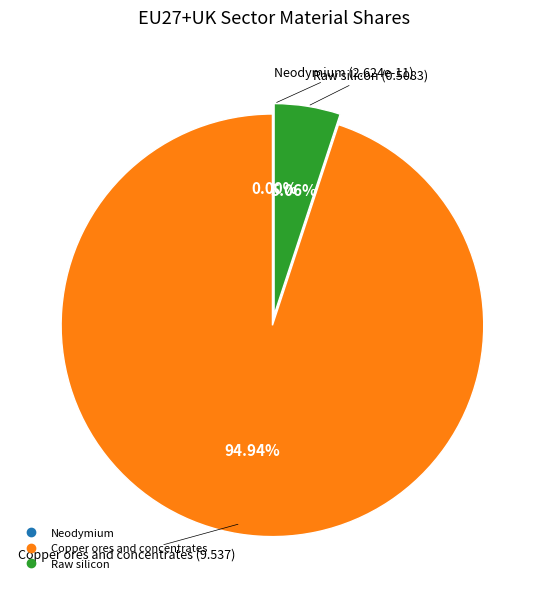

Which slice is the largest?

Copper ores and concentrates